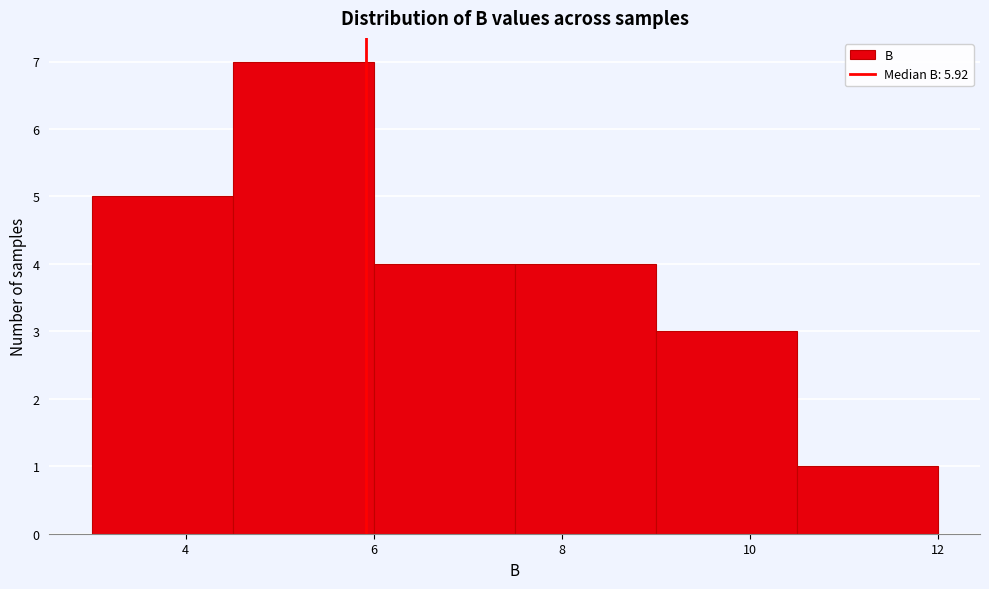

Over which range of the x-axis is the bar tallest?

4.5 to 6.0